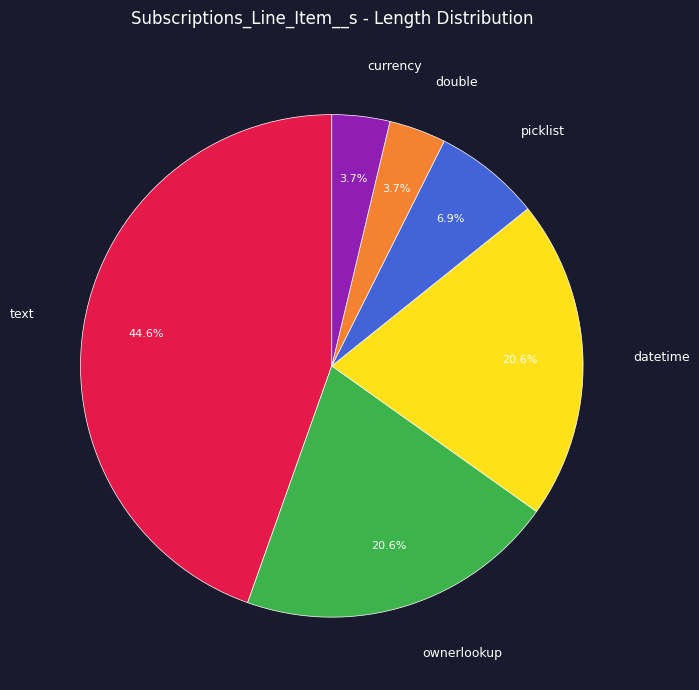

Count the number of slices in the pie.

6